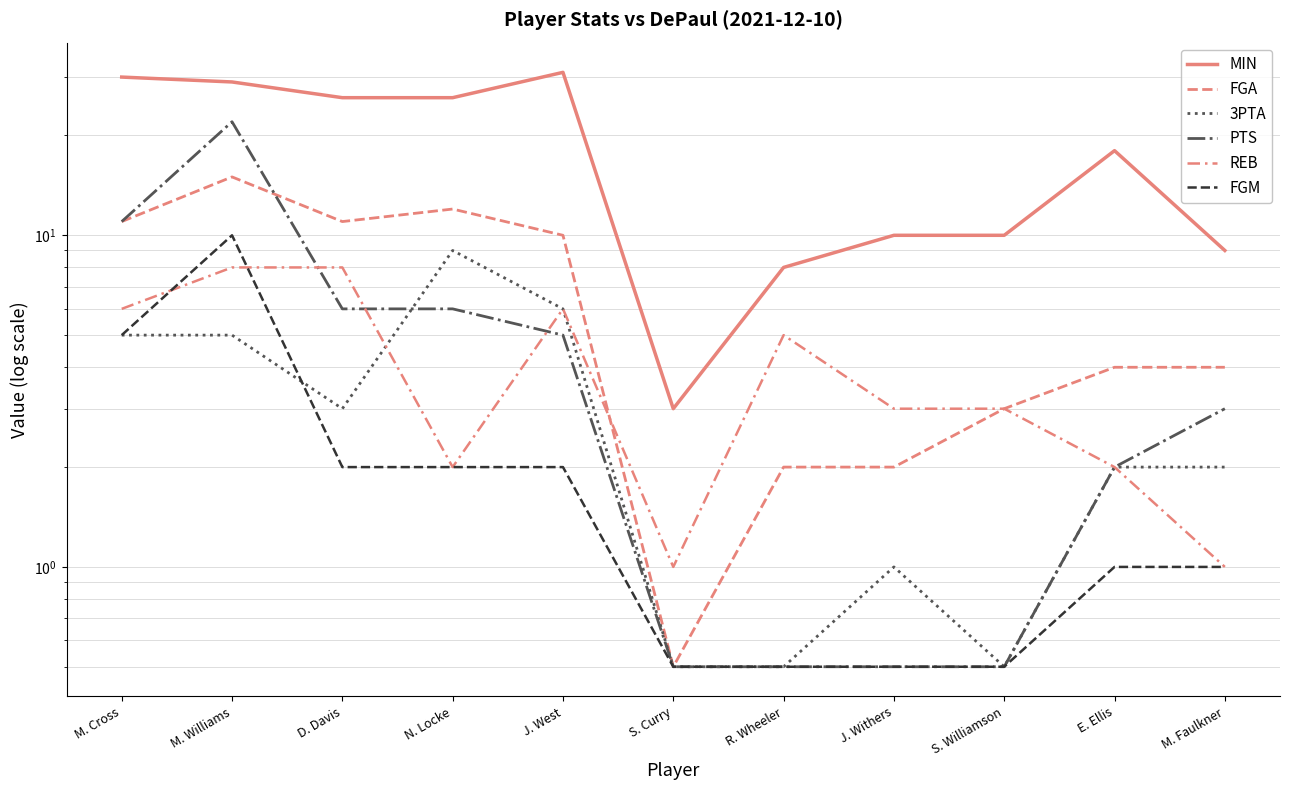

What are all the series names shown in the legend?

MIN, FGA, 3PTA, PTS, REB, FGM